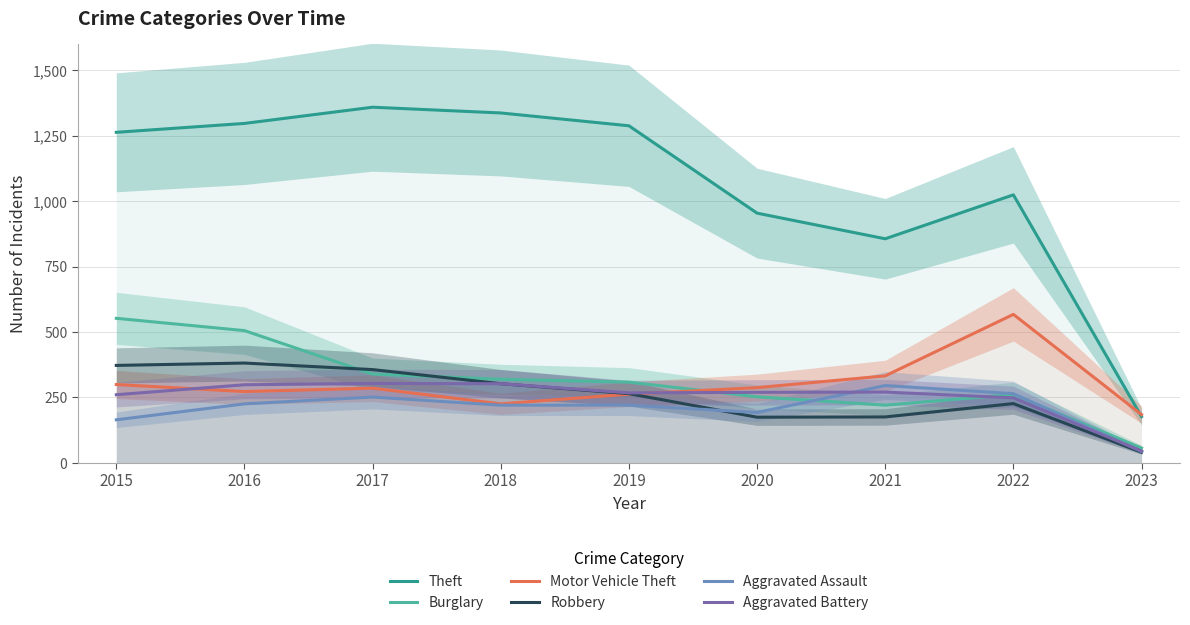

Between 2020 and 2019, which is larger?

2019